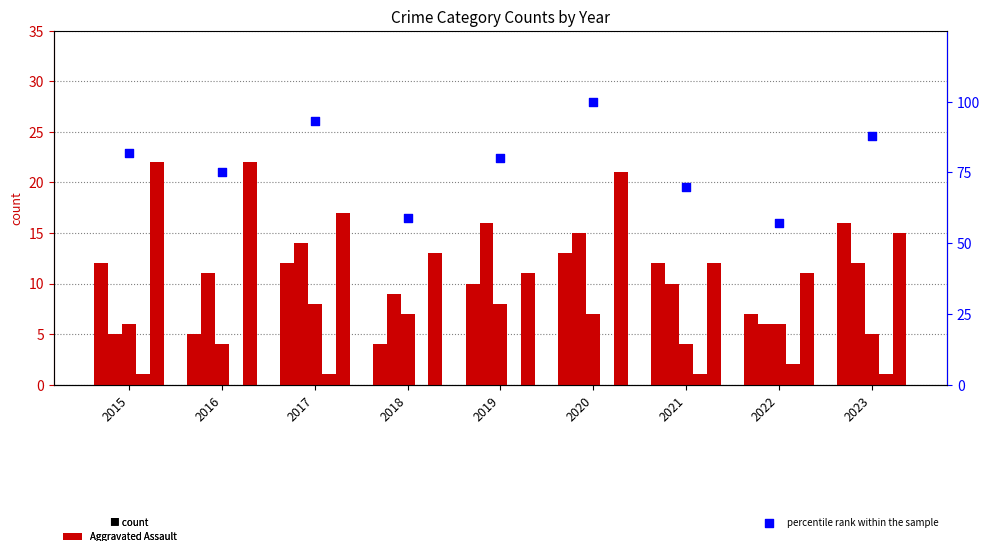

At how many categories does at least one series exceed 65?

7